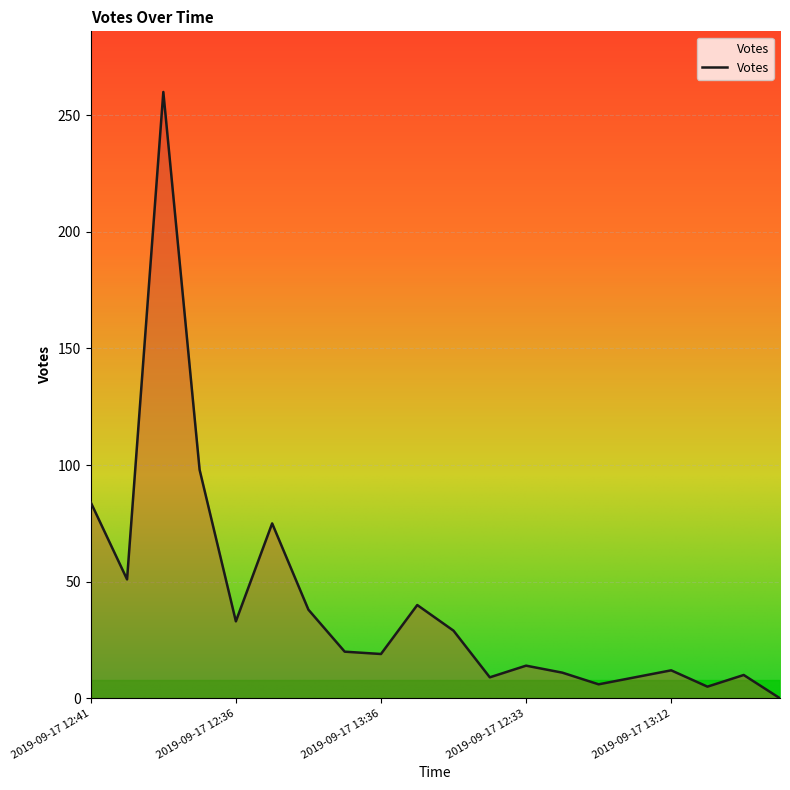

What is the greatest value displayed?

260